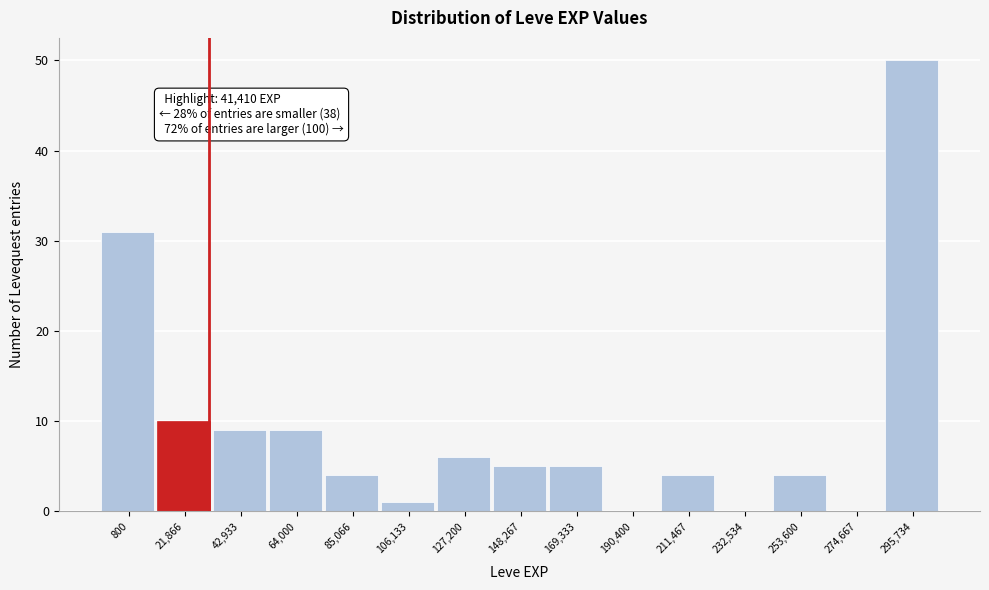

Reading right to left, extract all data points from this chart.

295,734=50	274,667=0	253,600=4	232,534=0	211,467=4	190,400=0	169,333=5	148,267=5	127,200=6	106,133=1	85,066=4	64,000=9	42,933=9	21,866=10	800=31